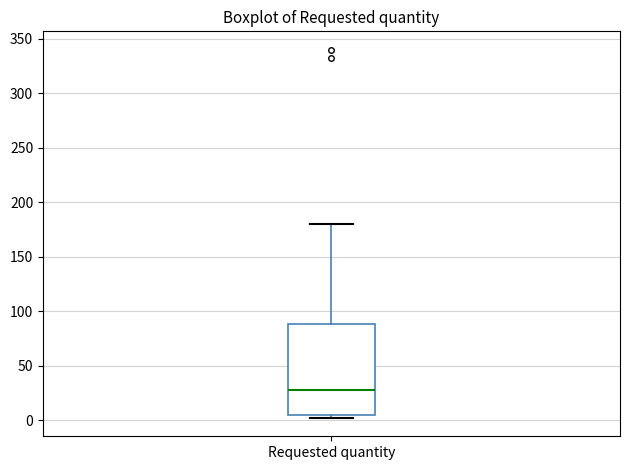

Where does the upper whisker of the box for Requested quantity end on the y-axis? The values are not printed on the chart, so give them approximately, as read against the axis.

180